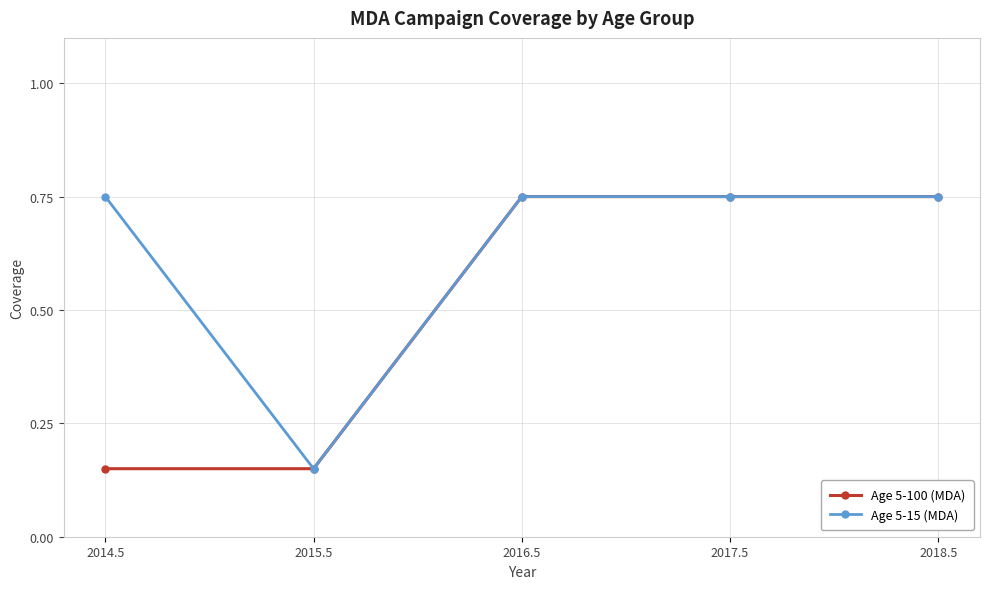

What position from the left is 2015.5?

2